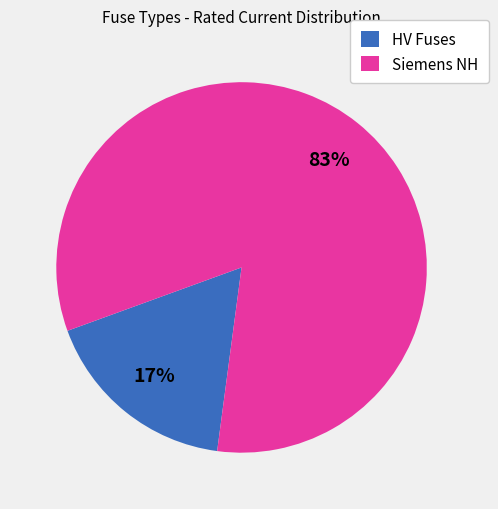

The Siemens NH slice represents 69% of the pie. True or false?

False